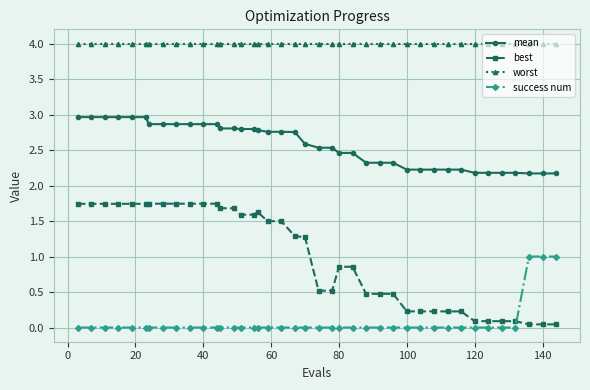

True or false: success num and worst cross at least once.

False